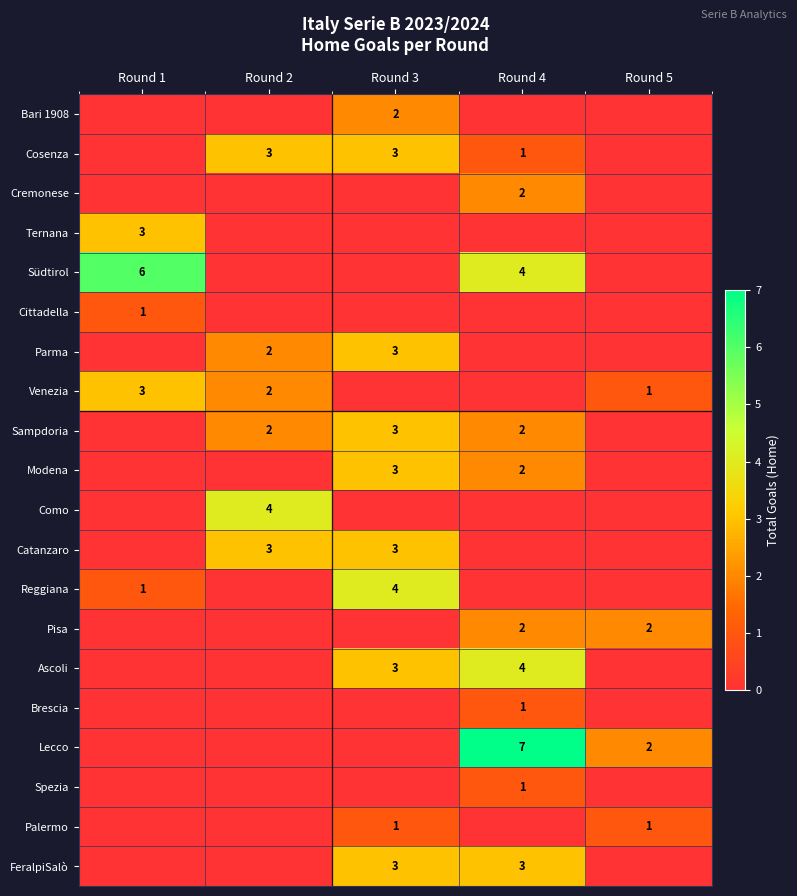

True or false: Venezia has a value of 1 at Round 2.

False